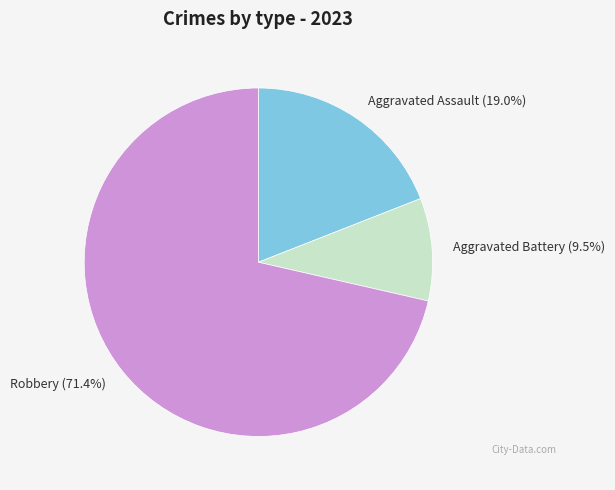

What is the largest slice in the pie chart?

Robbery